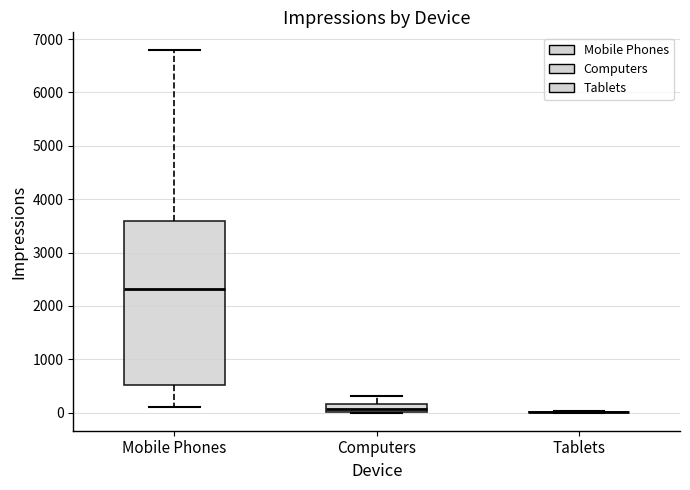

Reading left to right, read every box against the y-axis: the position of its median line, the range the box covers, and the ends of its whiskers. The values are not printed on the chart, so give them approximately, as read against the axis.

Mobile Phones: median 2300, box 500 to 3600, whiskers 100 to 6800
Computers: median 100, box 0 to 200, whiskers 0 to 300
Tablets: box collapsed to a line at 0, whiskers 0 to 0